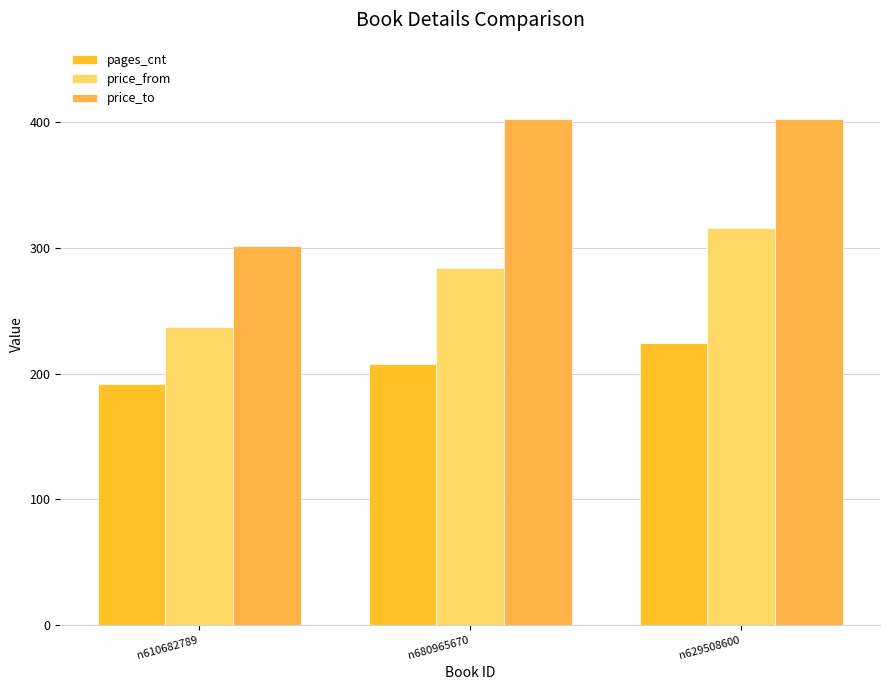

What is the difference between the maximum and second lowest values in the price_from series?

32